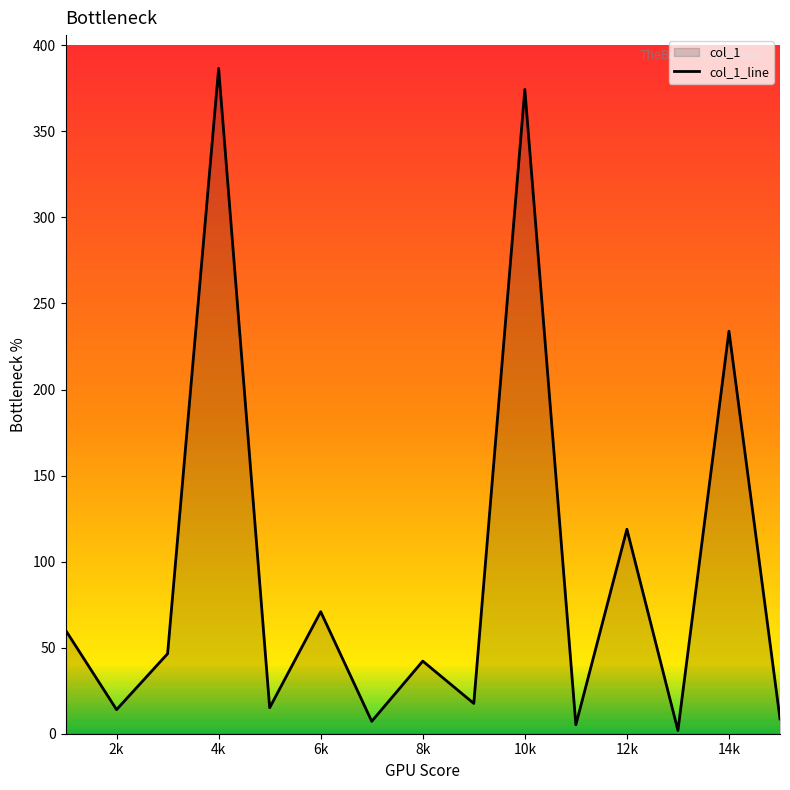

What is the value of the 12th point from the left?

118.8